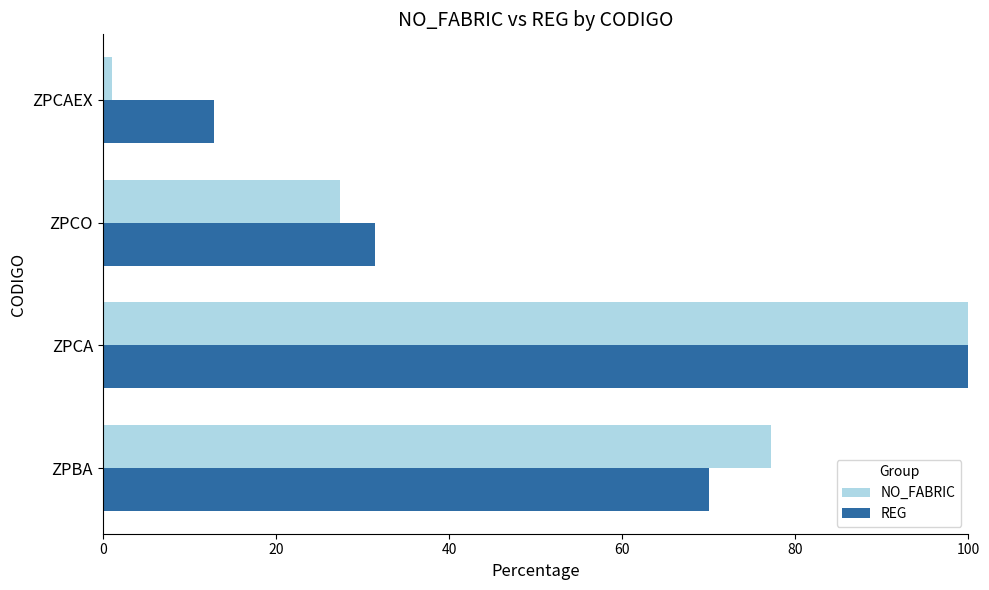

At which category is the sum across all series the highest?

ZPCA